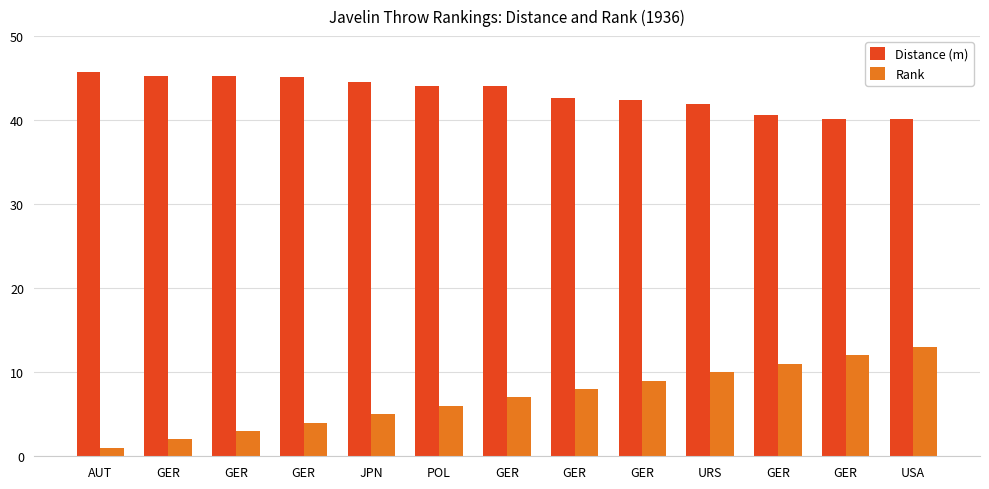

Between GER and GER, which series saw the biggest shift?

Rank